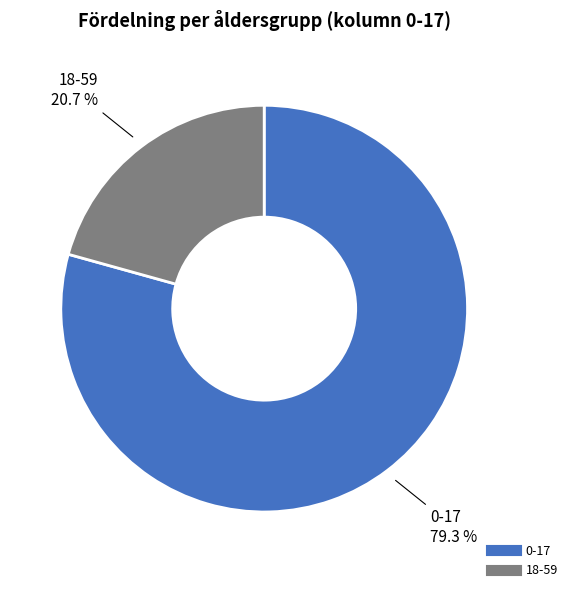

What is the smallest slice in the pie chart?

18-59